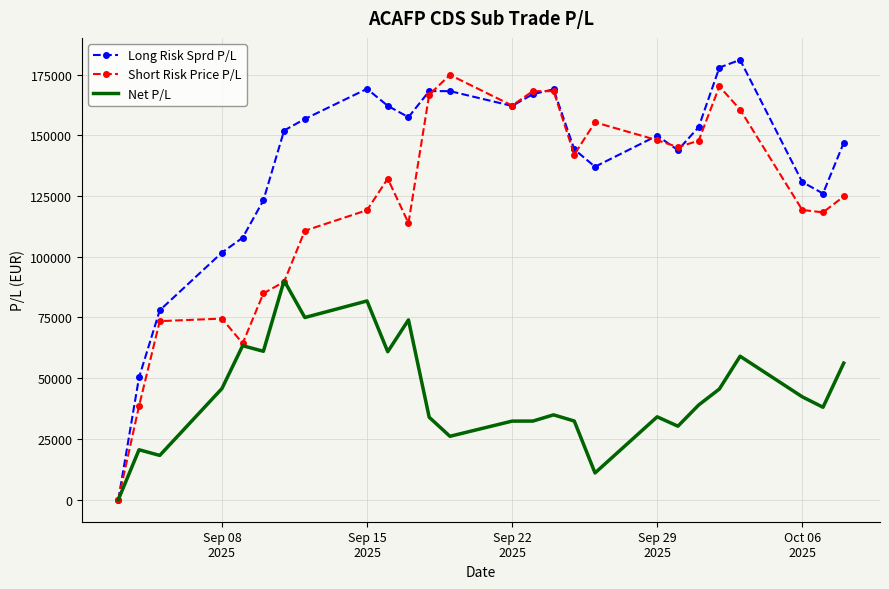

Which series has the largest total across all categories?

Long Risk Sprd P/L